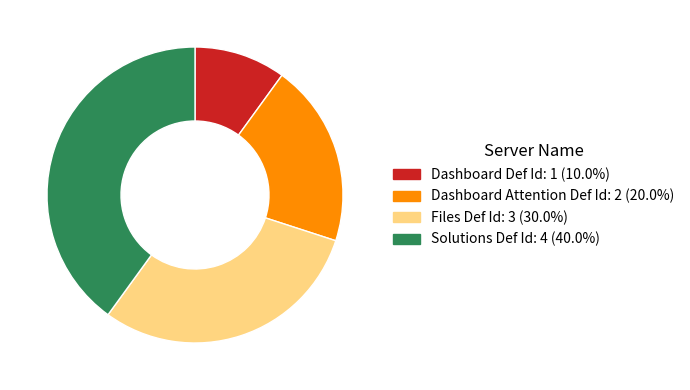

Combined, do Files Def Id and Dashboard Def Id account for over 50%?

No